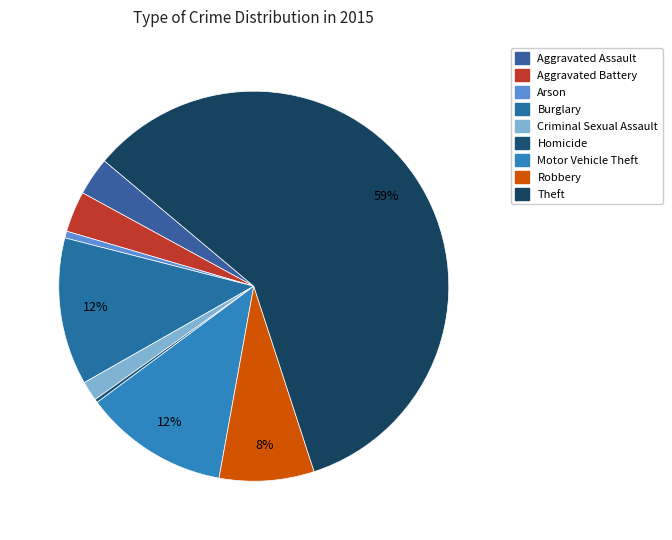

Which category has the biggest portion of the pie?

Theft